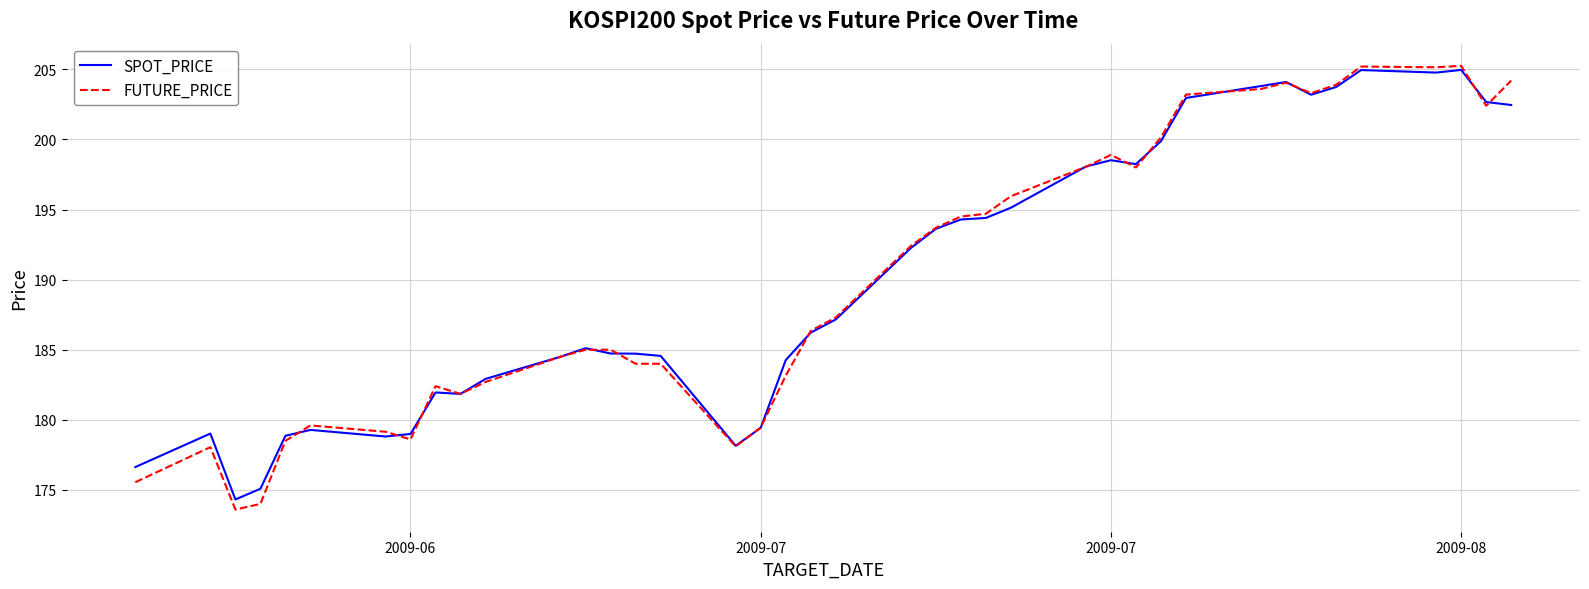

What is the minimum value shown in the chart?

173.6